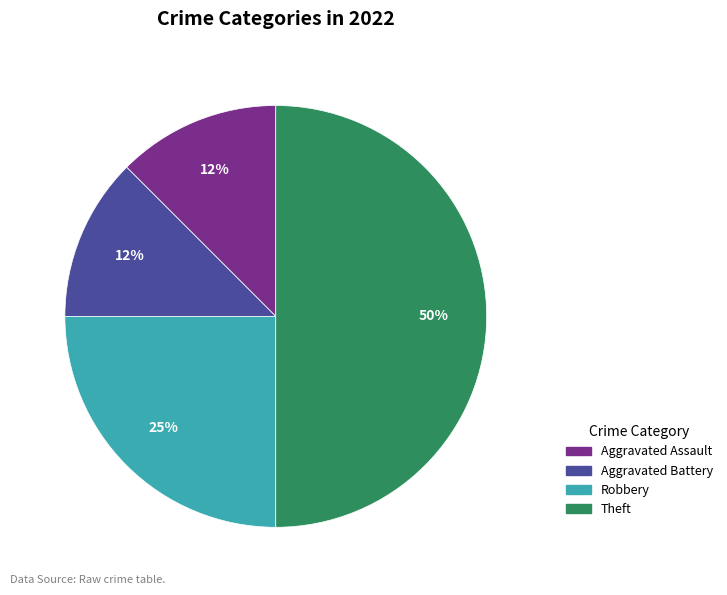

Between Theft and Robbery, which is larger?

Theft